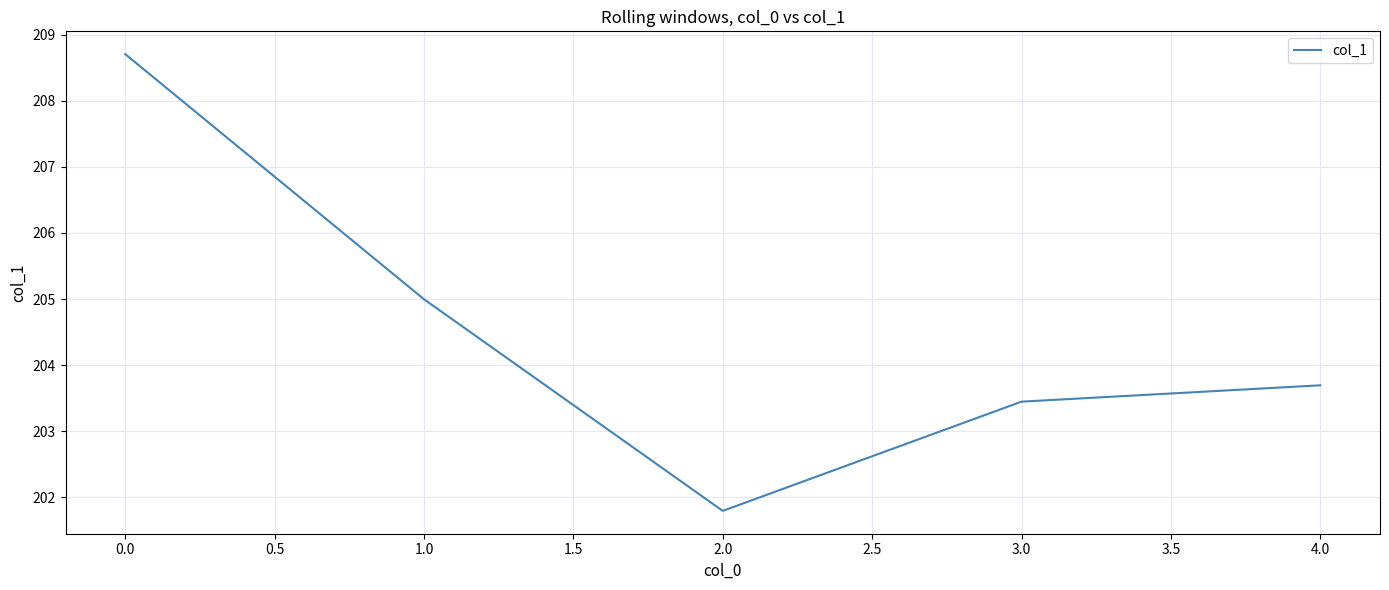

Reading right to left, extract all data points from this chart.

203.7	203.4	201.8	205.0	208.7